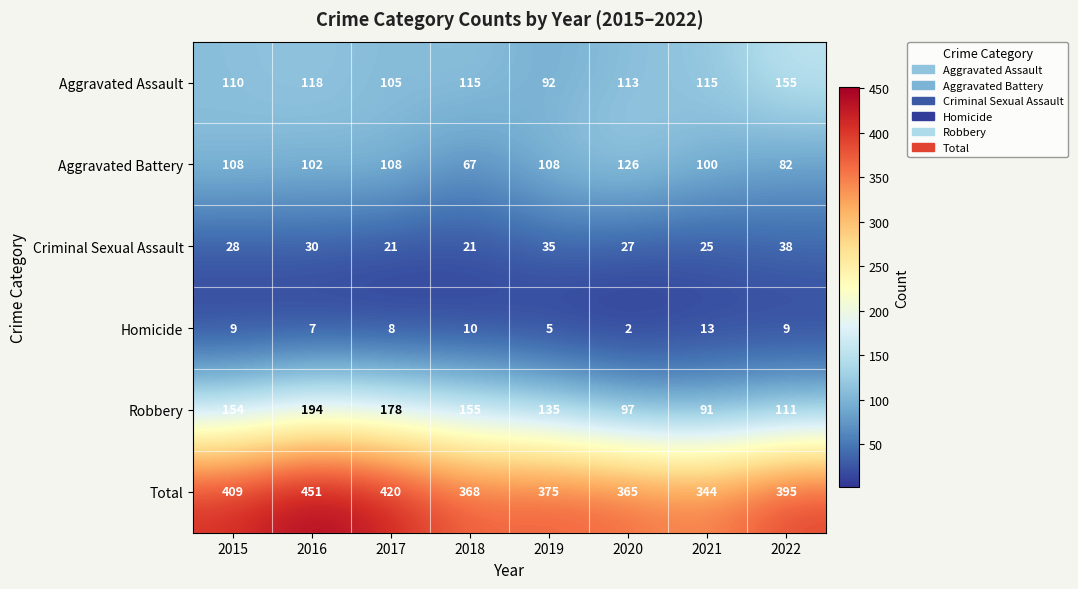

What is the difference between the maximum and second lowest values in the Total series?

86